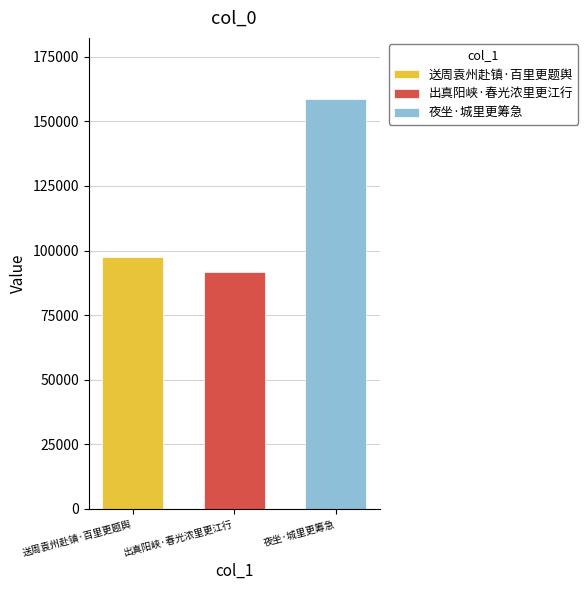

Read the 送周袁州赴镇·百里更题舆 value at 出真阳峡·春光浓里更江行.

97358